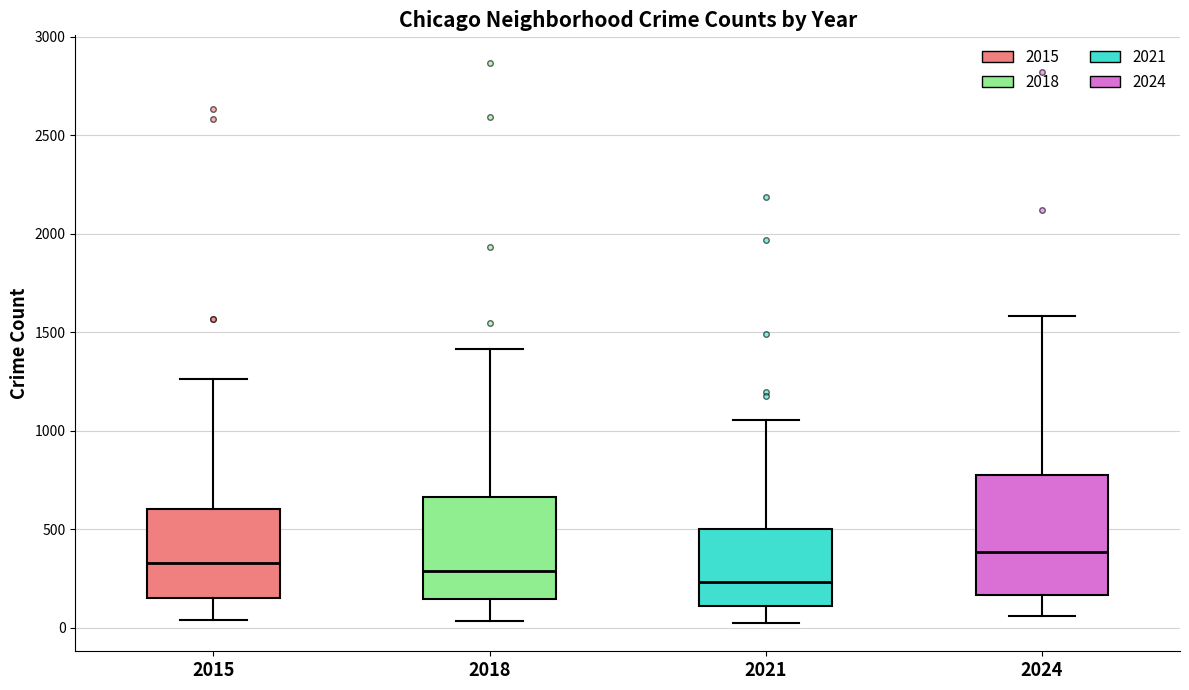

Reading left to right, transcribe this box plot: for each box, give where its median line is, the range the box spans, and where its two whiskers end, as read against the y-axis. The values are not printed on the chart, so give them approximately, as read against the axis.

2015: median 350, box 150 to 600, whiskers 50 to 1250
2018: median 300, box 150 to 650, whiskers 50 to 1400
2021: median 250, box 100 to 500, whiskers 0 to 1050
2024: median 400, box 150 to 750, whiskers 50 to 1600